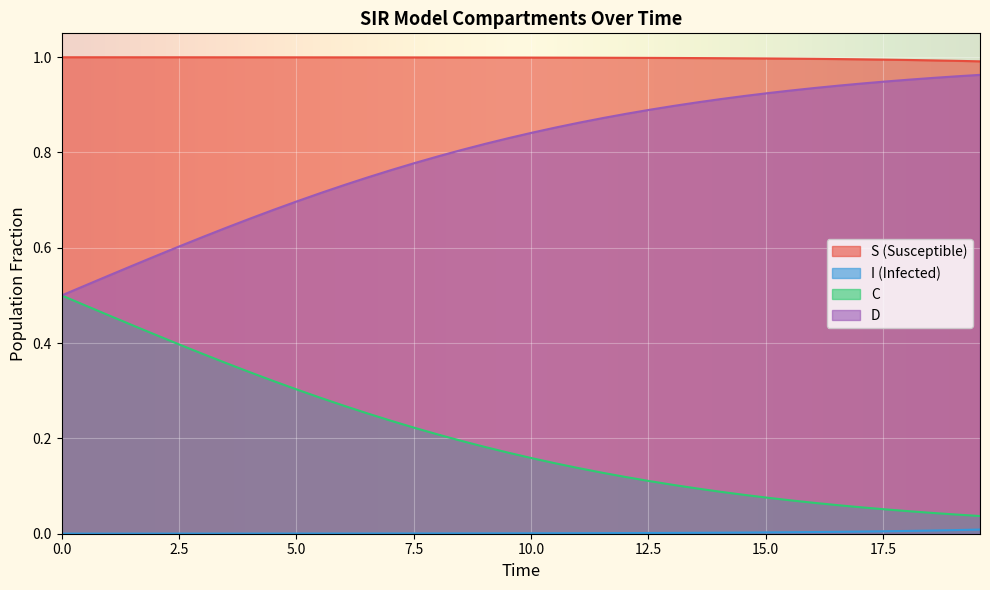

How many lines are shown in the chart?

4